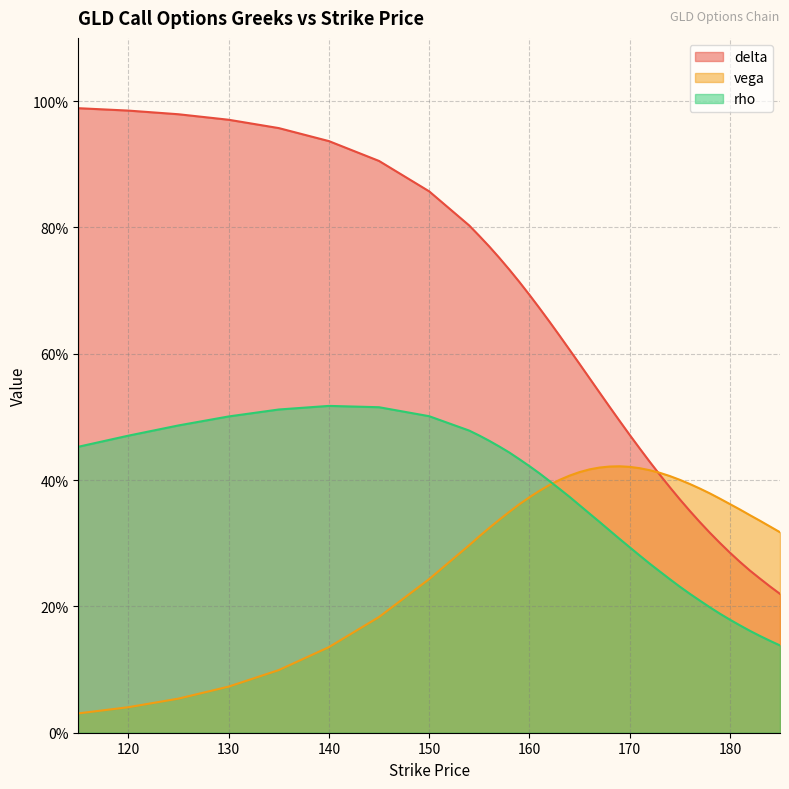

At how many categories does at least one series exceed 0?

40